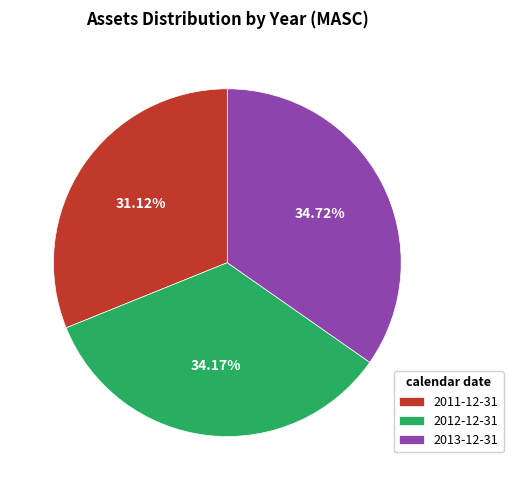

True or false: 2012-12-31 accounts for 48% of the total.

False